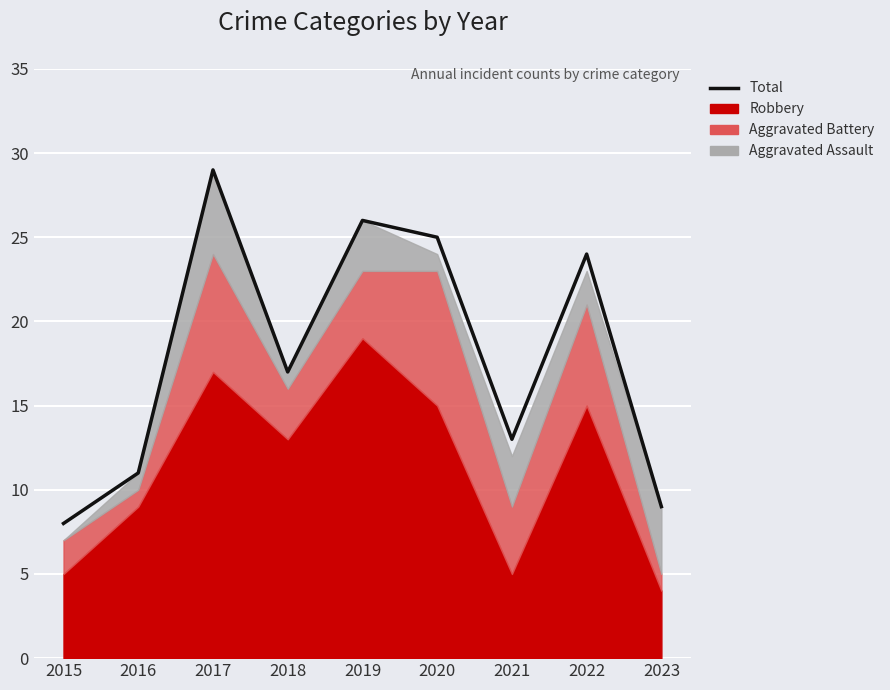

What is the value of the 7th point from the left?

13